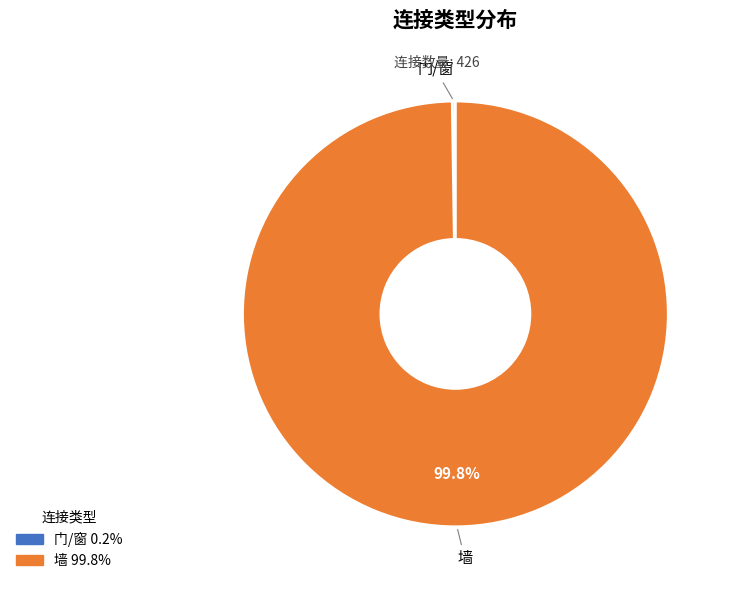

What is the majority slice?

墙